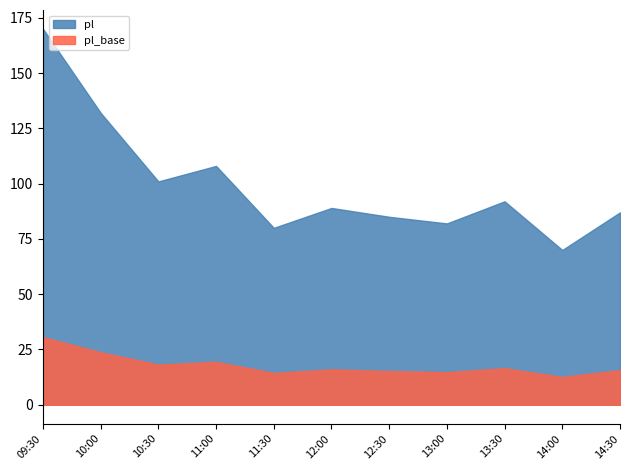

Reading left to right, transcribe all the data shown in this chart.

170	132	101	108	80	89	85	82	92	70	87